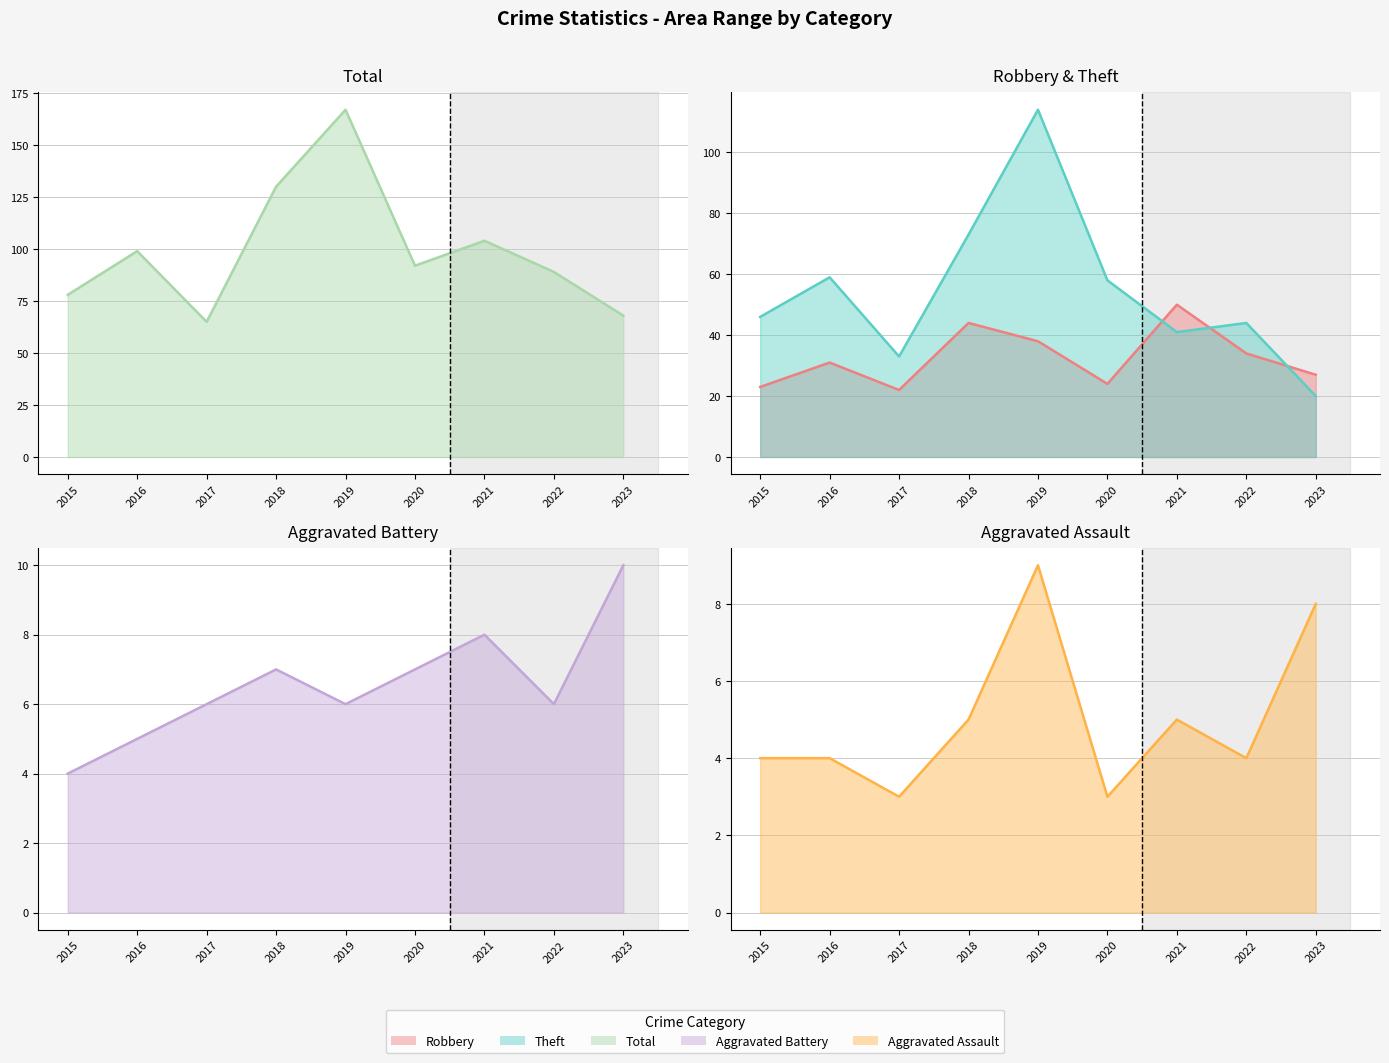

What is the value of the Total (line) point at the 9th from the left?

68